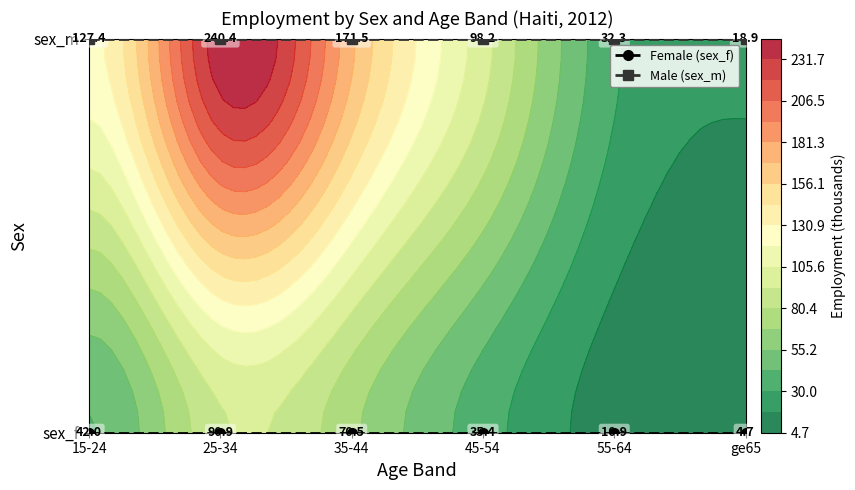

At 45-54, list the series in order from smallest to largest.

Female (sex_f), Male (sex_m)